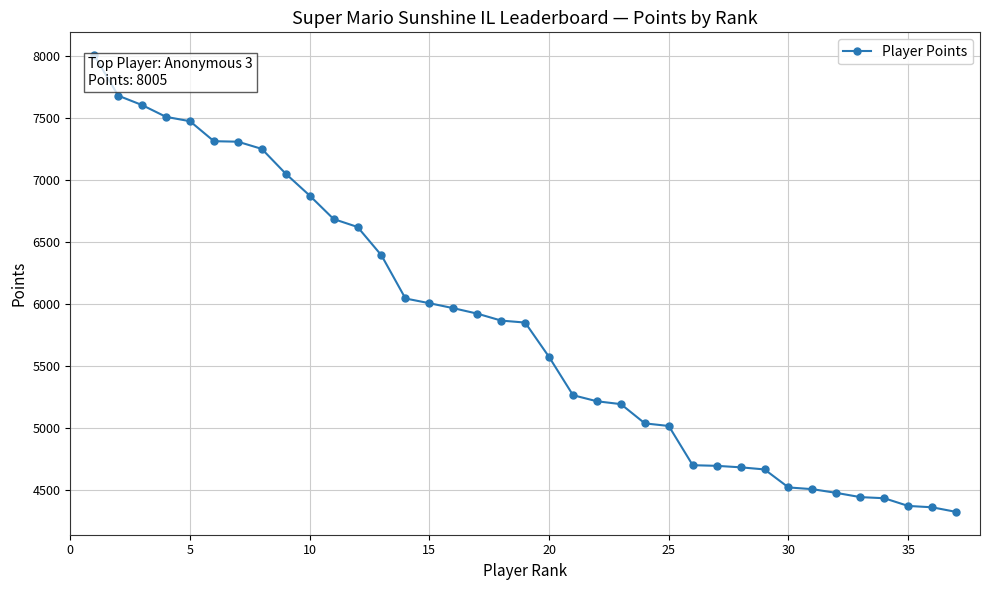

What is the value of the 13th point from the left?

6392